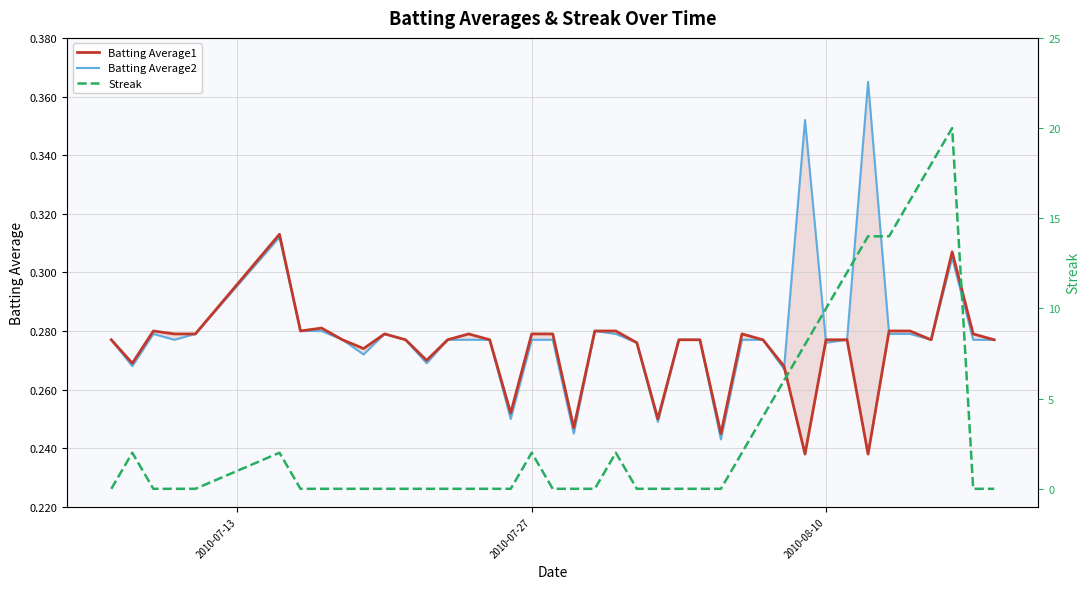

What are all the series names shown in the legend?

Batting Average1, Batting Average2, Streak